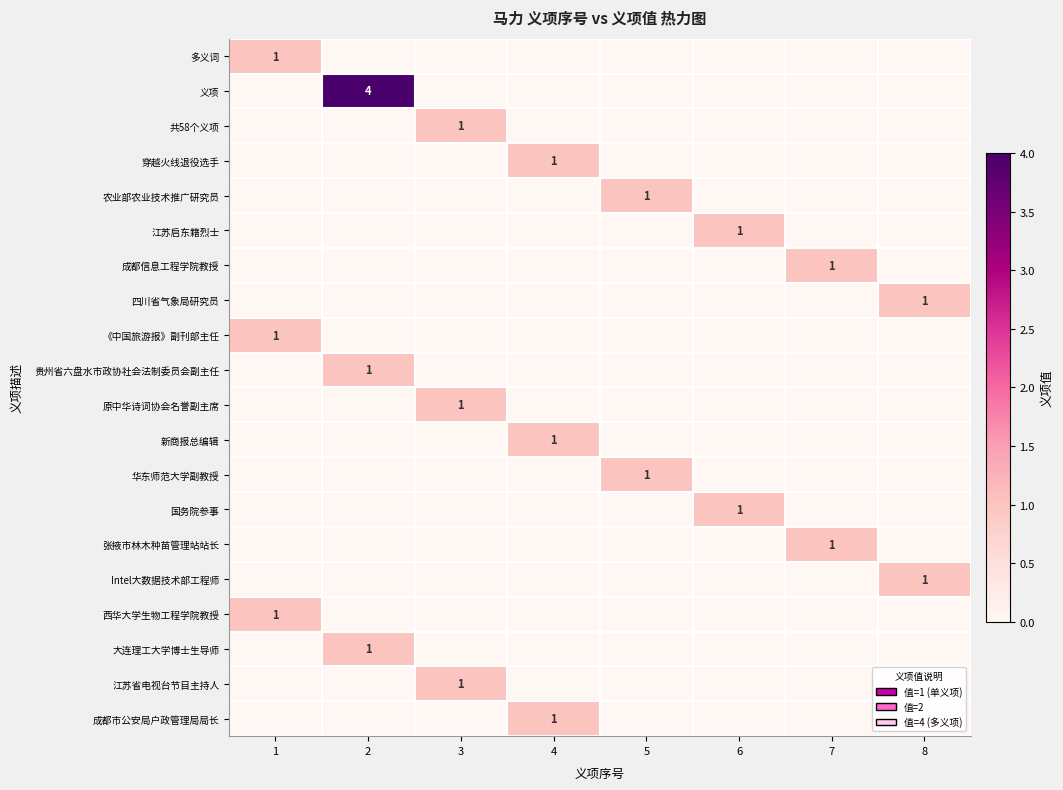

Is it true that 义项 equals 0 at 5?

True